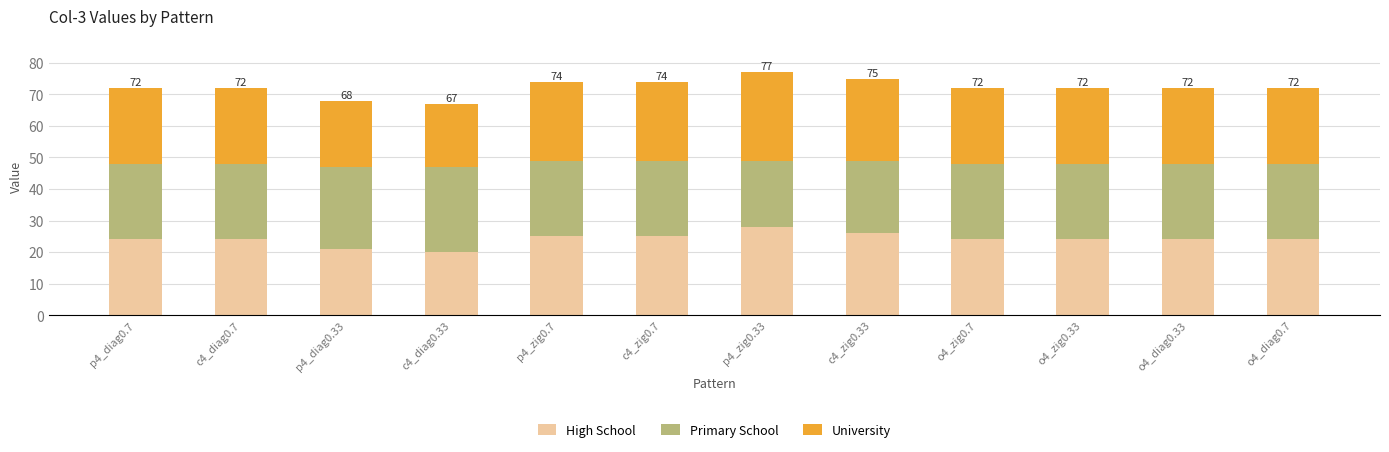

What is the highest value of the High School series?

28